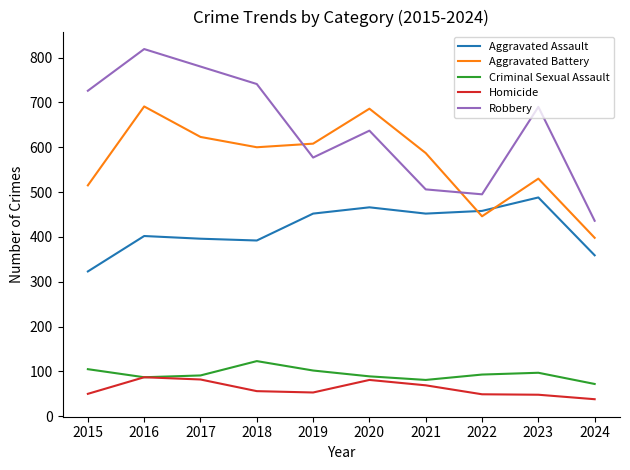

At which label does Criminal Sexual Assault reach its peak?

2018